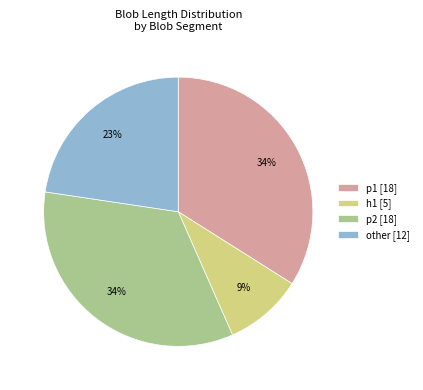

Which category has the smallest portion of the pie?

h1 [5]